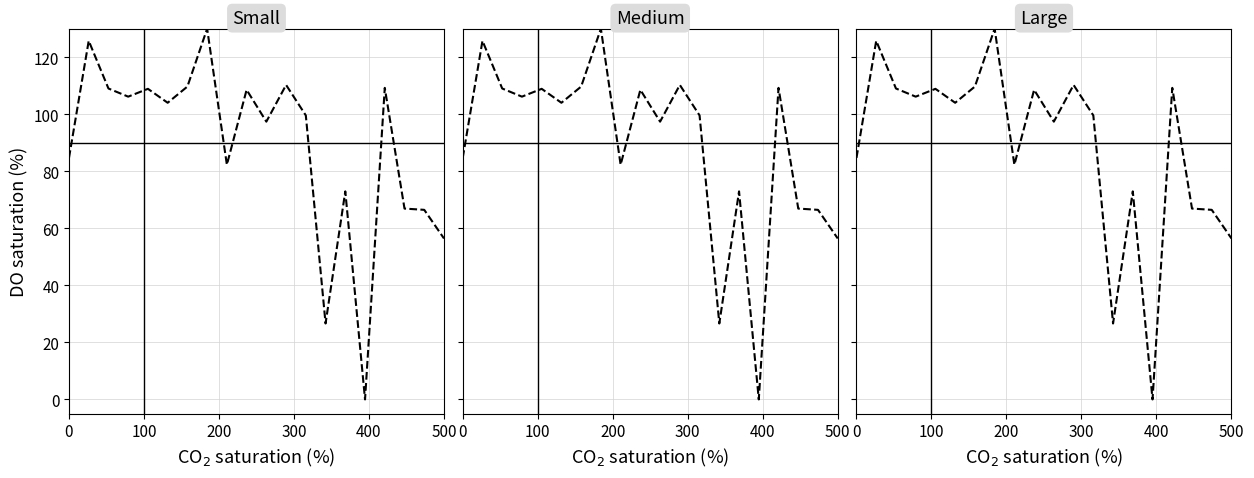

The chart shows a value of 84.7 at 0. True or false?

True